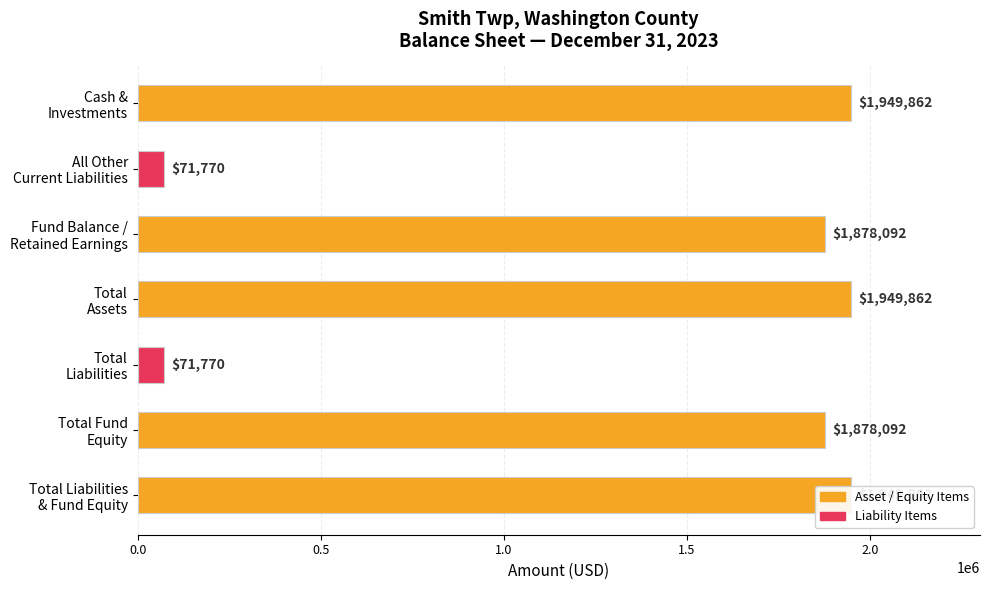

Does the chart contain stacked bars?

No